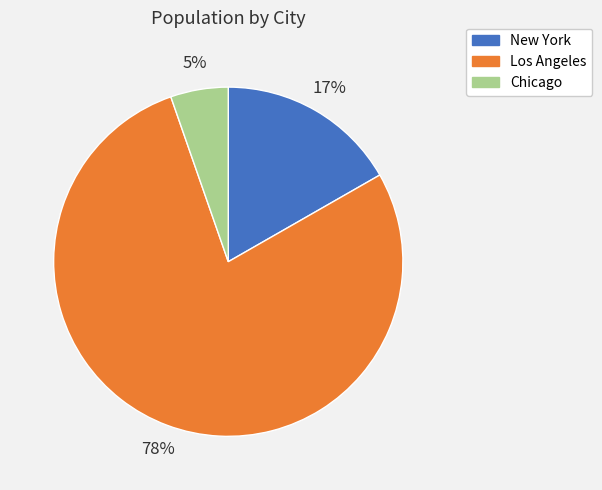

How many slices are in this pie chart?

3